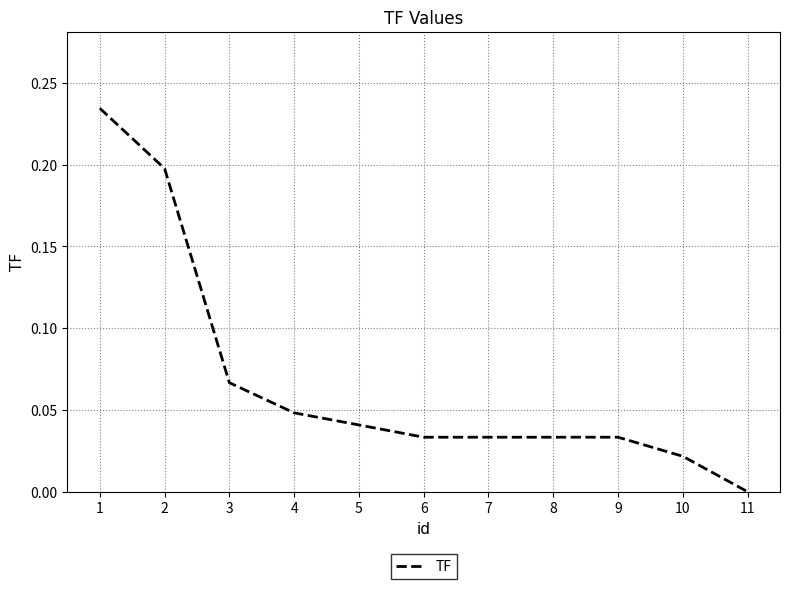

Between 4 and 9, which is larger?

4